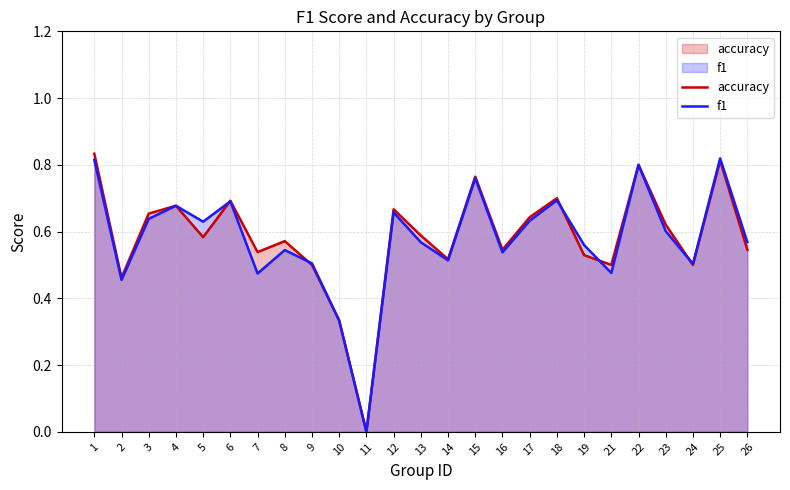

Rank the series by their average value, from highest to lowest.

accuracy, f1